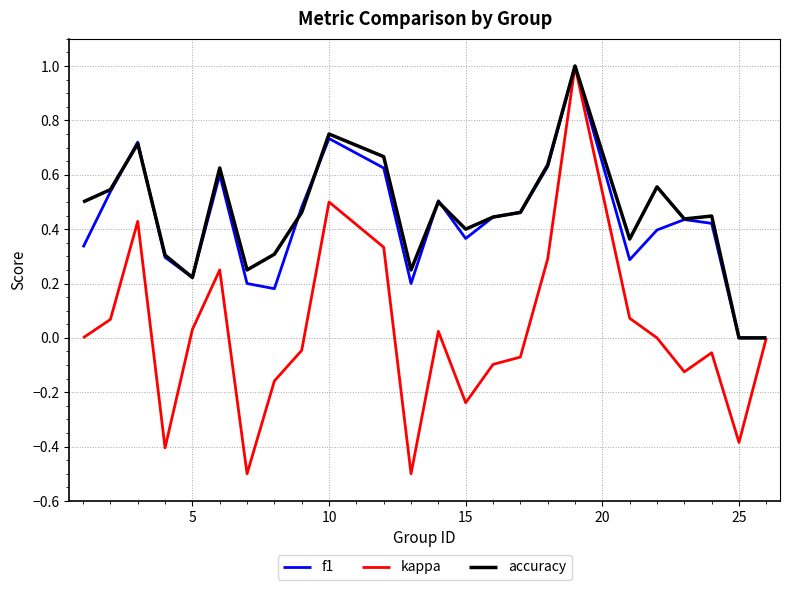

Which series has the largest range (max minus min)?

kappa